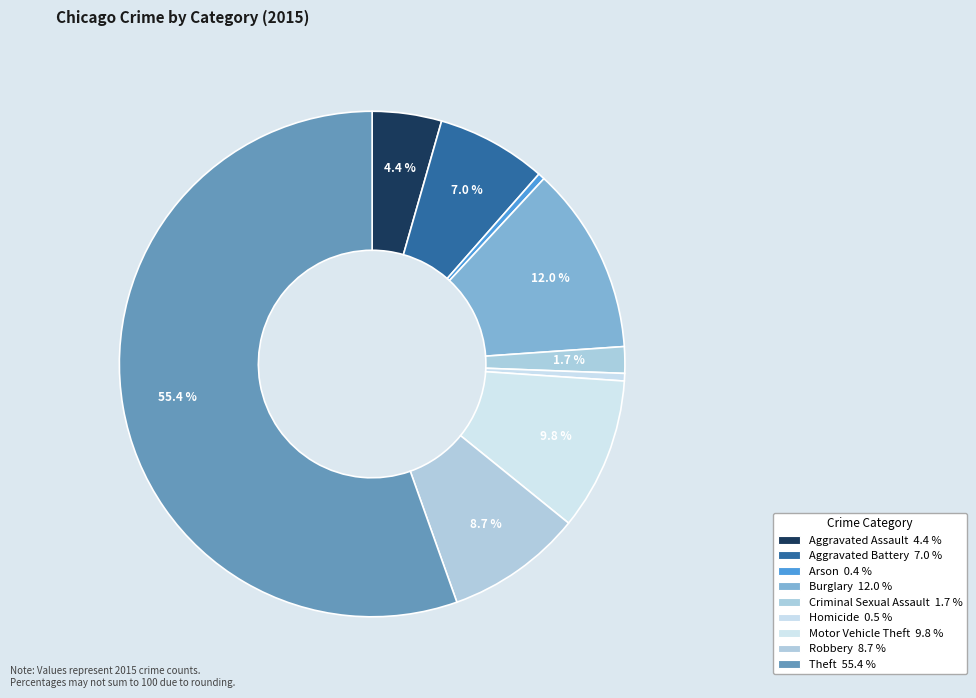

To the nearest percent, what percentage of the pie is Burglary?

12%